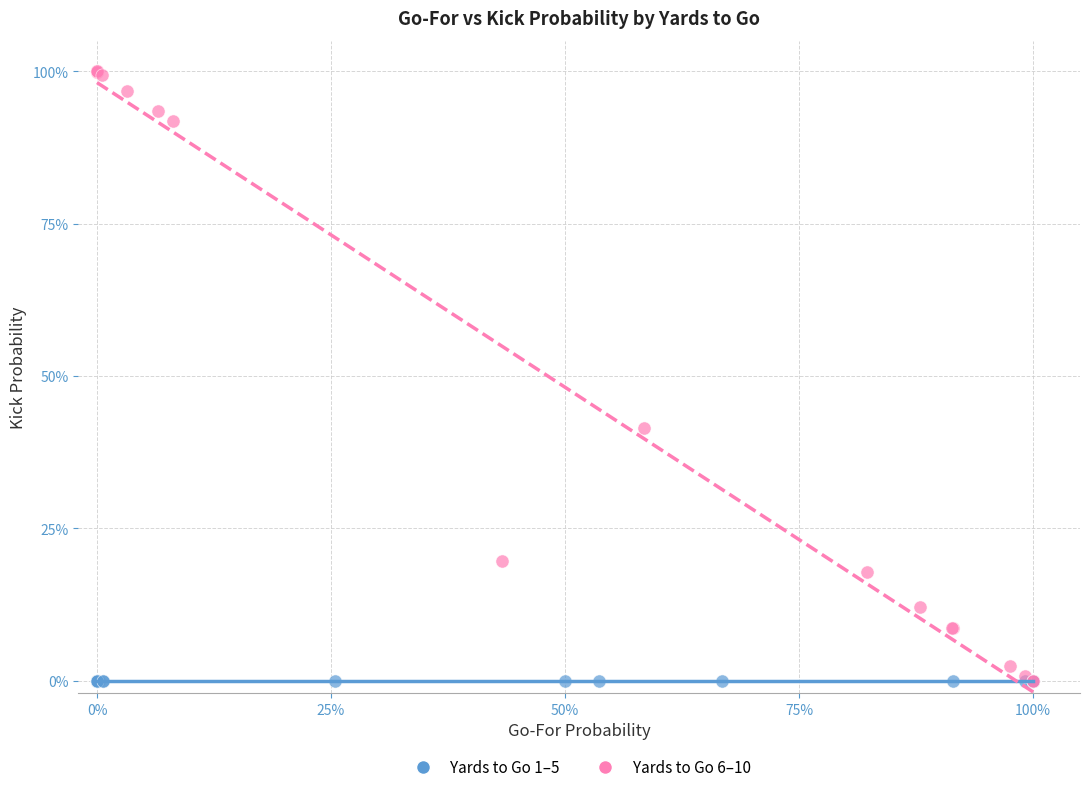

Which series reaches the maximum Y coordinate?

Yards to Go 6–10